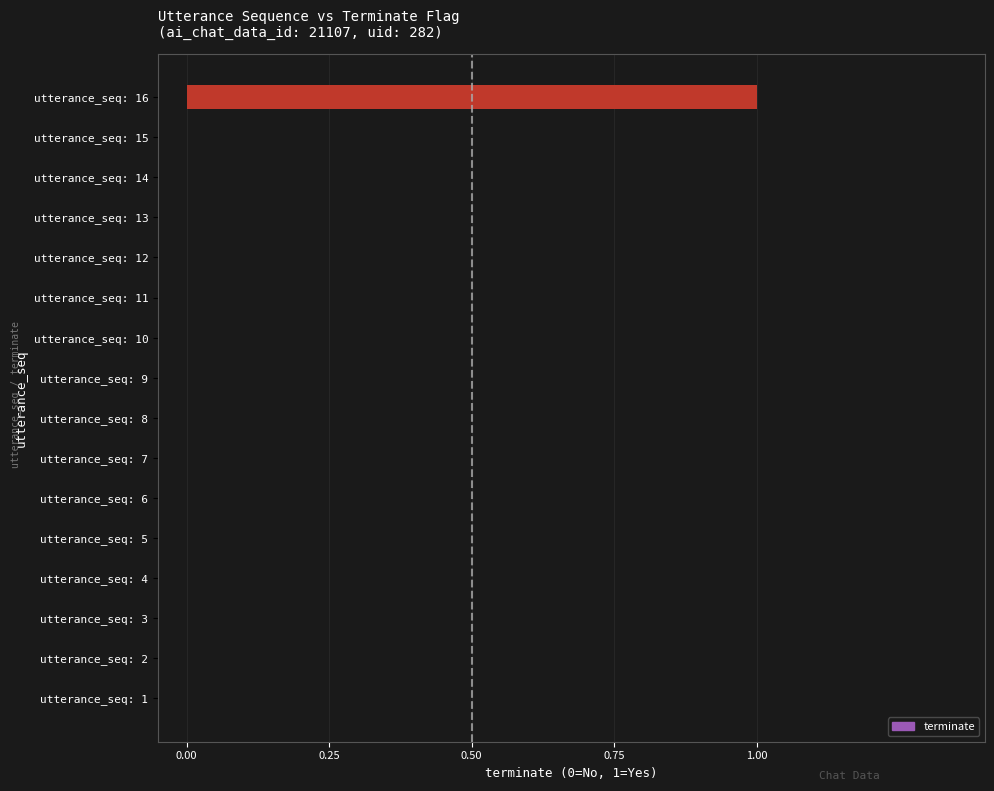

True or false: the data shows 0 at utterance_seq: 2.

True